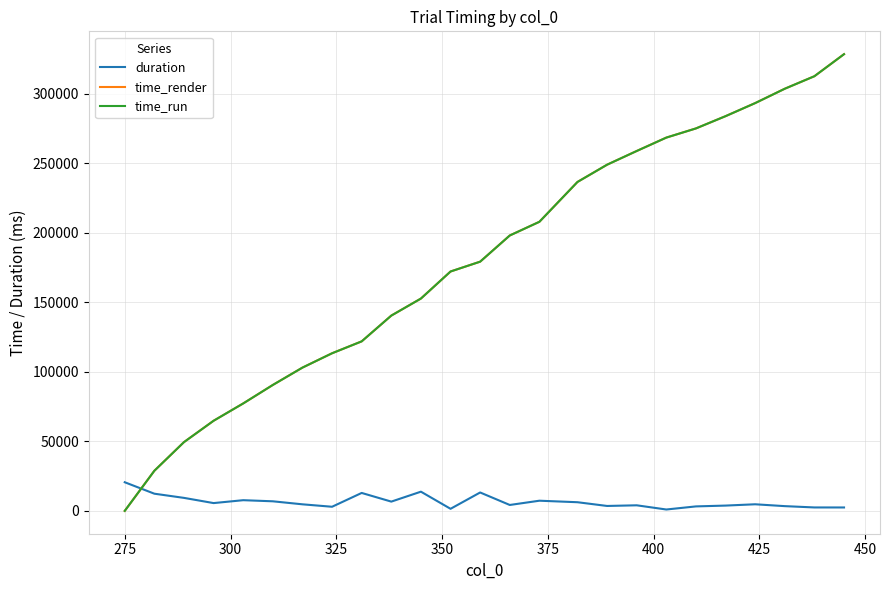

What is the highest value of the duration series?

20601.2